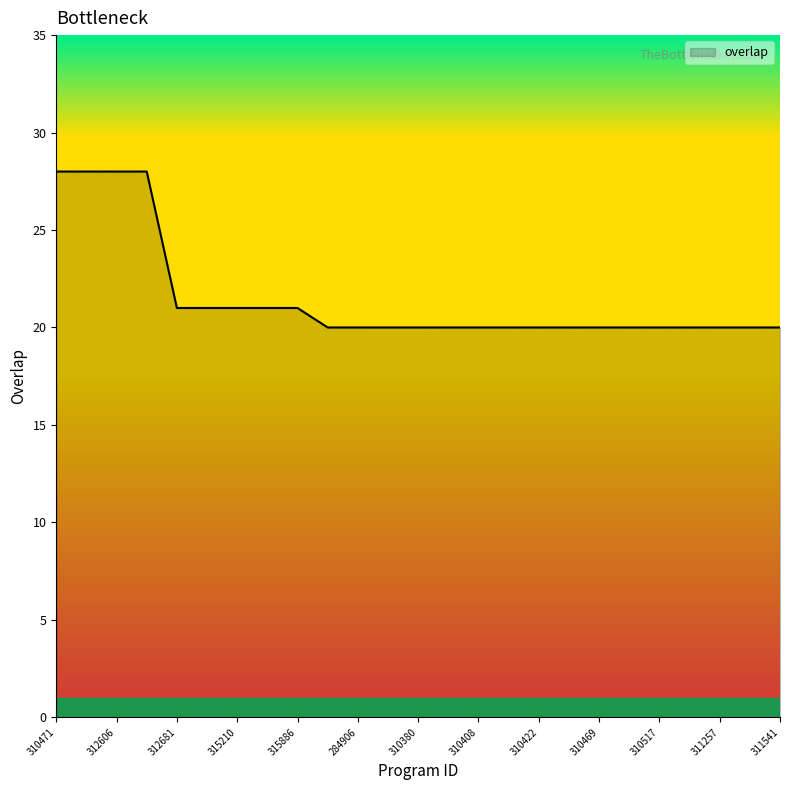

What is the difference between the maximum and minimum values?

8